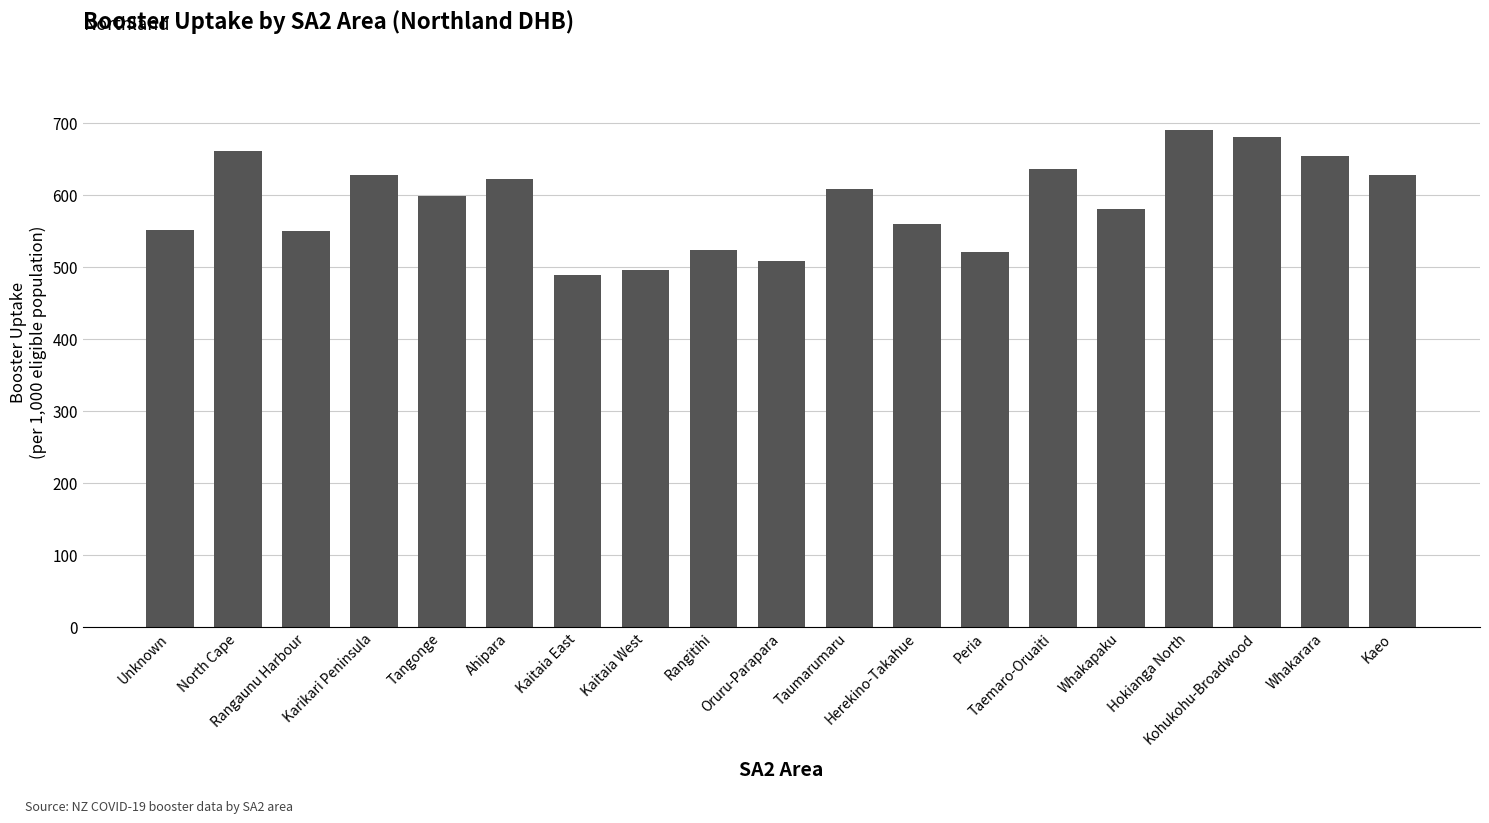

What is the value of the 2nd bar from the left?

661